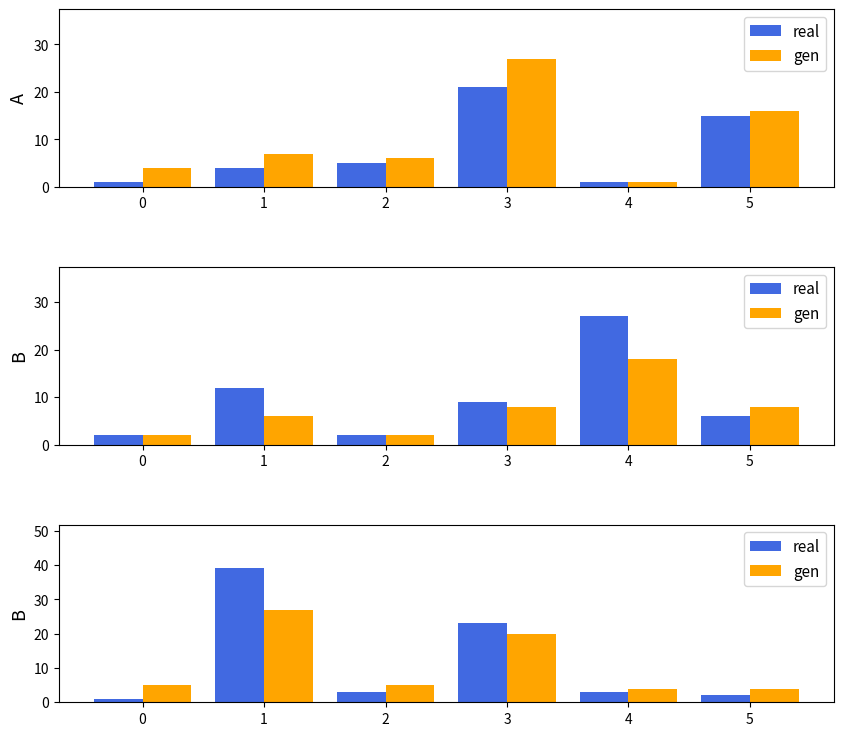

What is the maximum value shown in the chart?

39